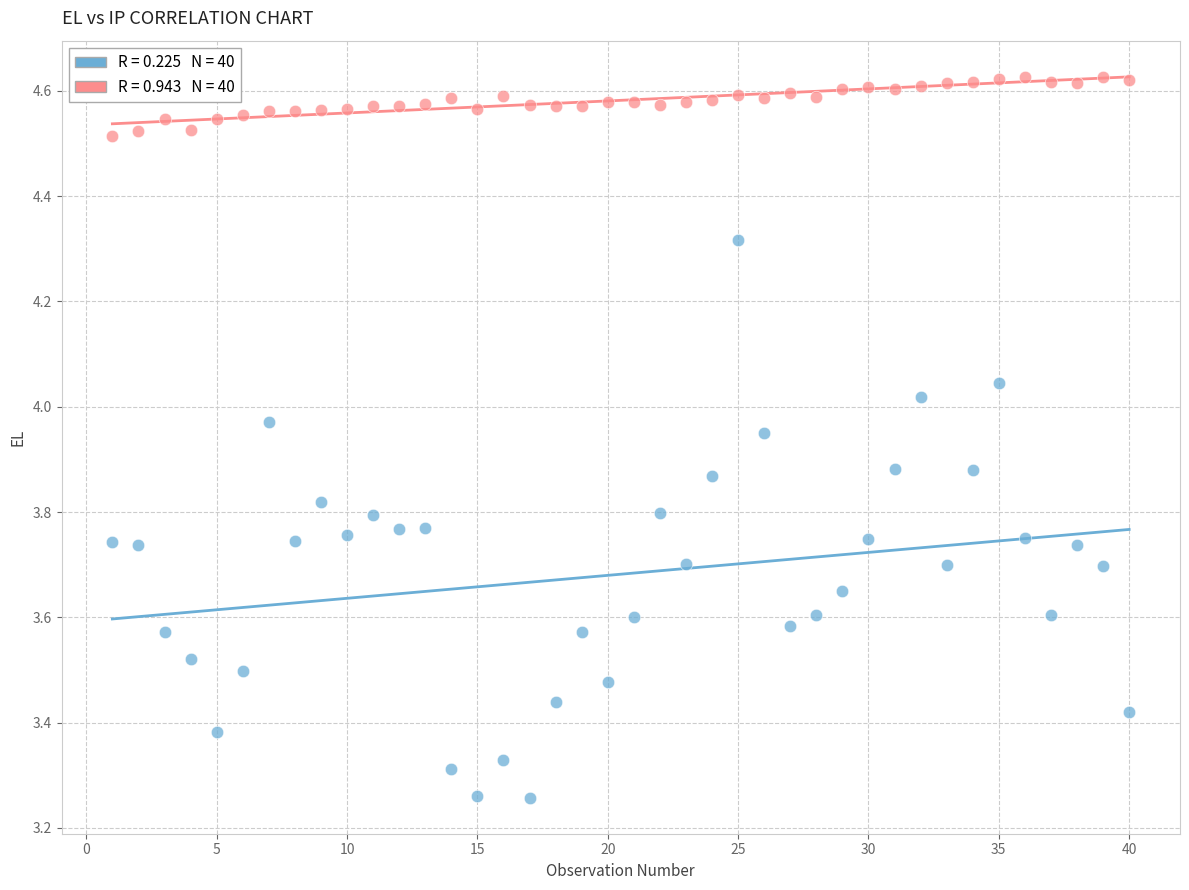

Across all data points, what is the range of X values (max minus min)?

39.0